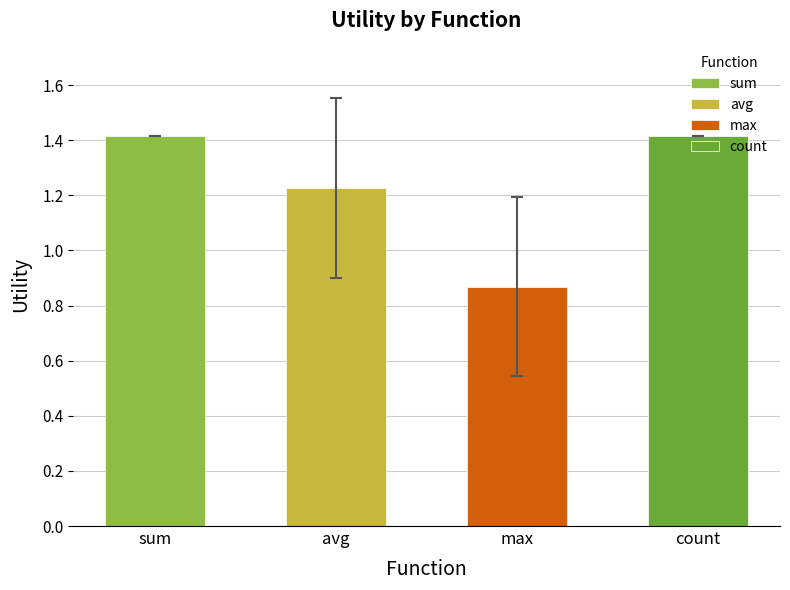

Is it true that count equals 1.4 at num_procedures?

True